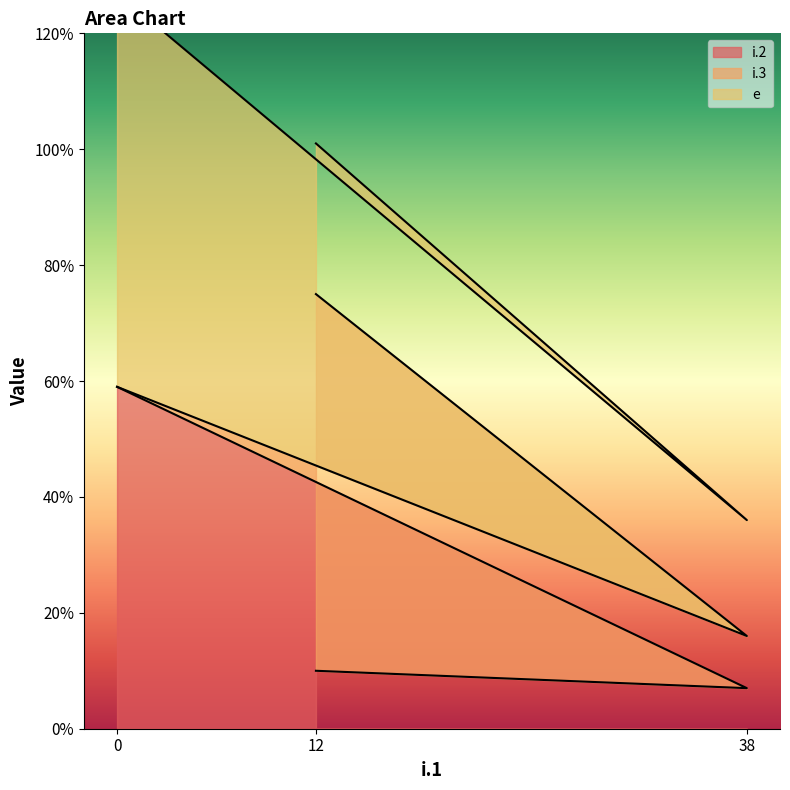

What is the average value of the e series?

38